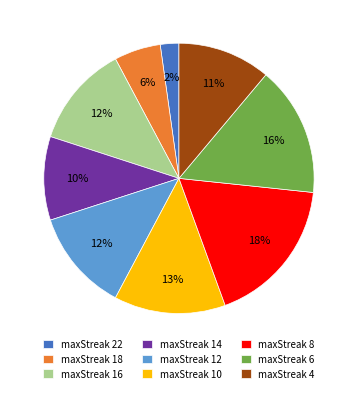

Is maxStreak 10 the majority of the pie?

No